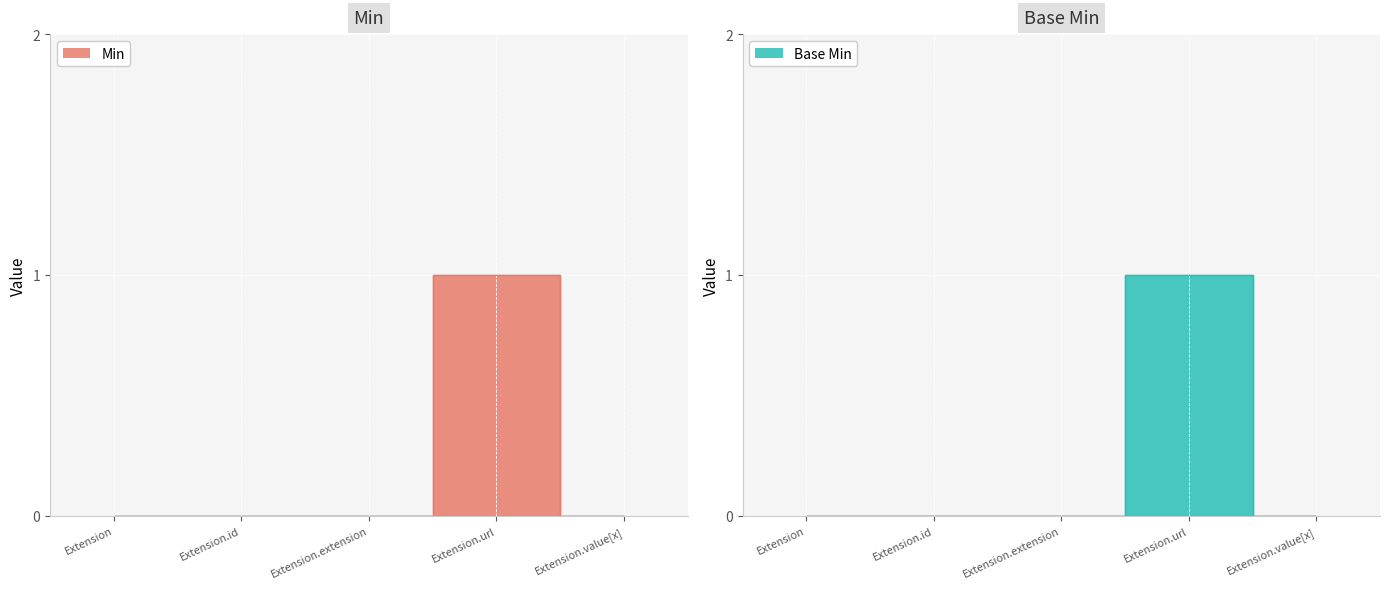

Which series has the largest total across all categories?

Min